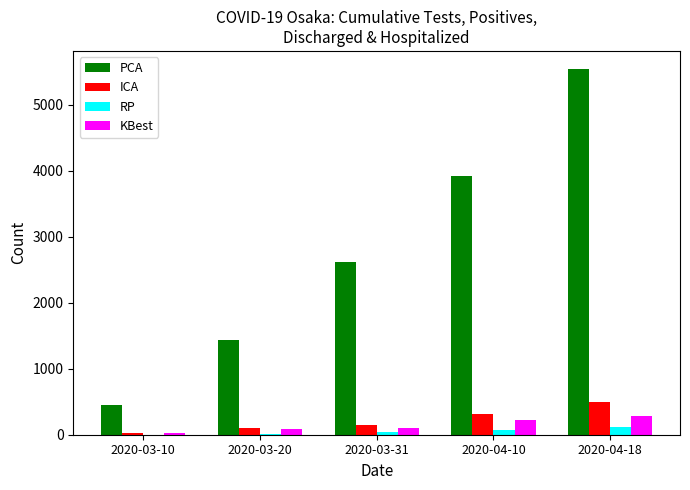

True or false: RP has a value of 1 at 2020-03-10.

True